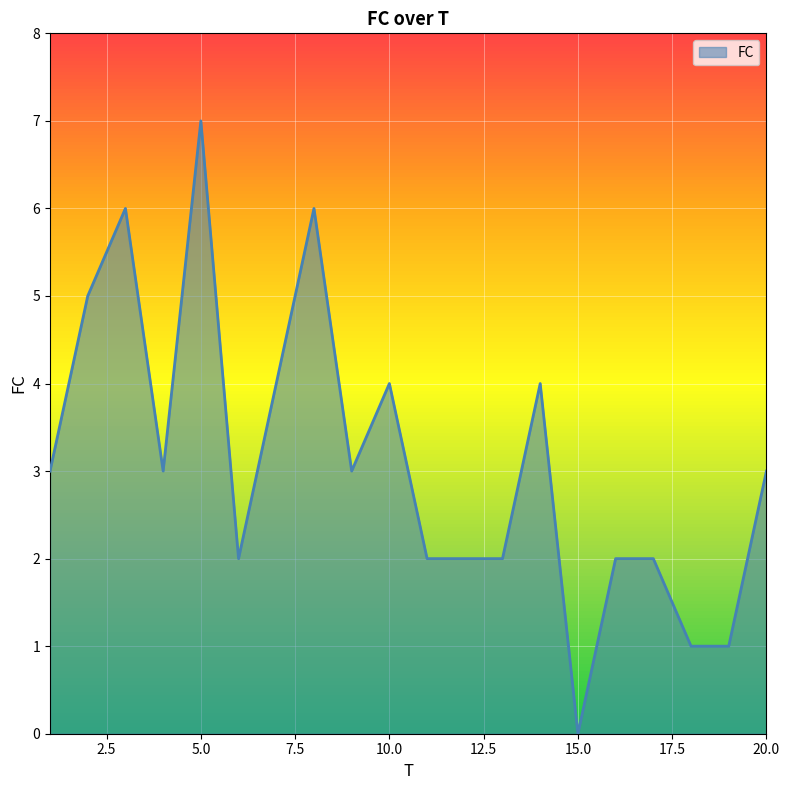

What is the greatest value displayed?

7